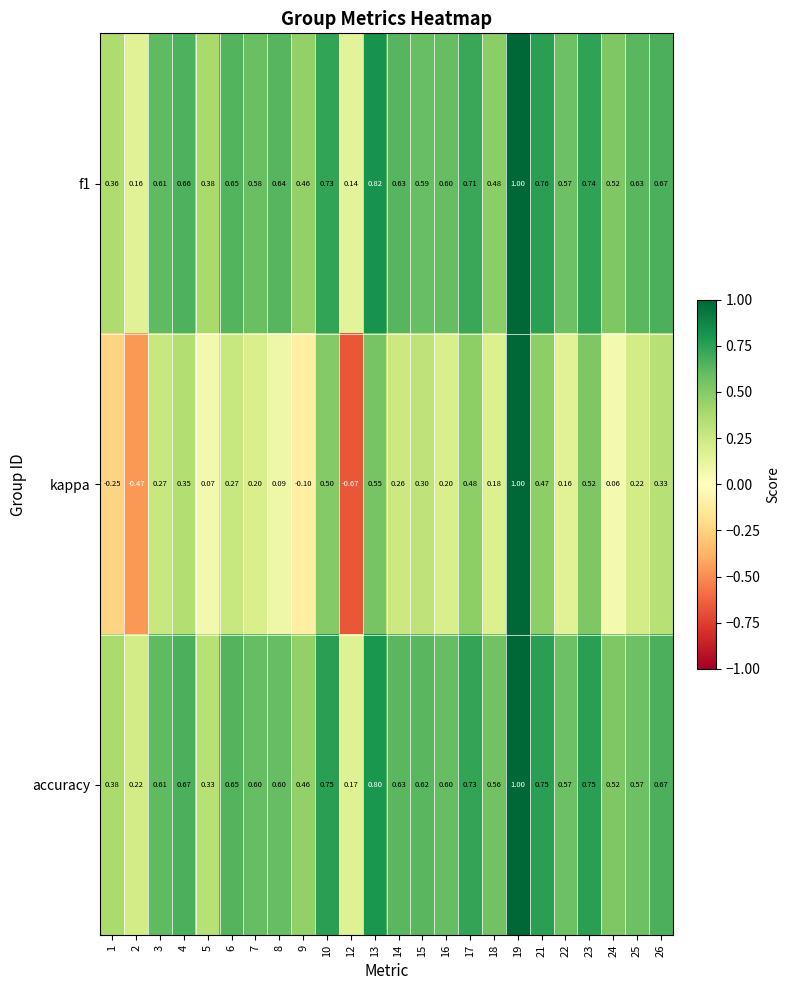

Which series changed the most between 1 and 22?

kappa